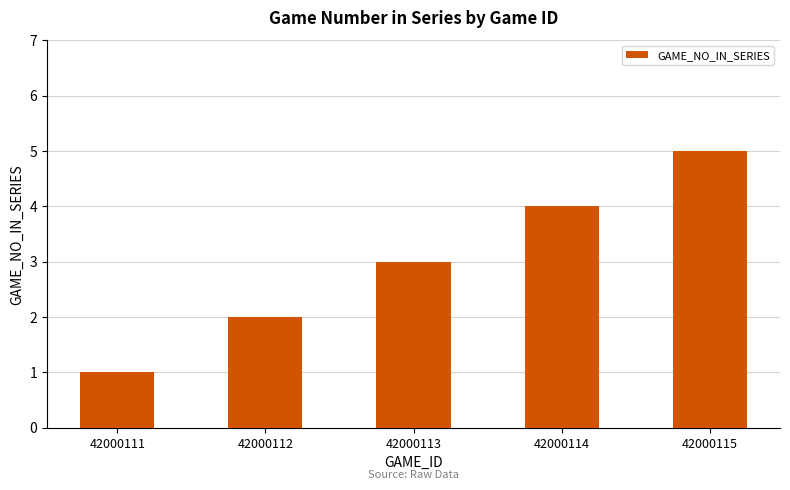

Count the number of categories in the chart.

5